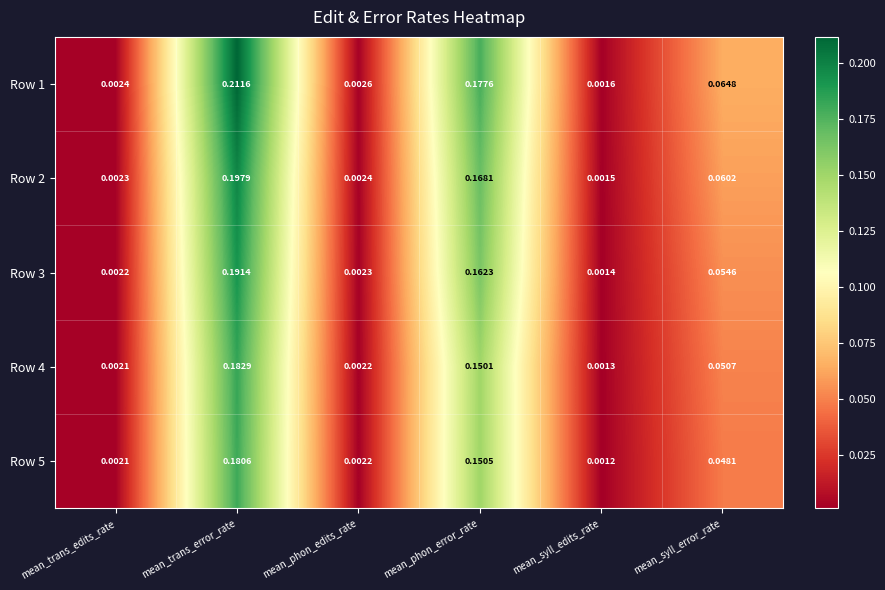

Is the value of Row 3 at mean_syll_error_rate greater than the value of Row 5 at mean_trans_edits_rate?

Yes